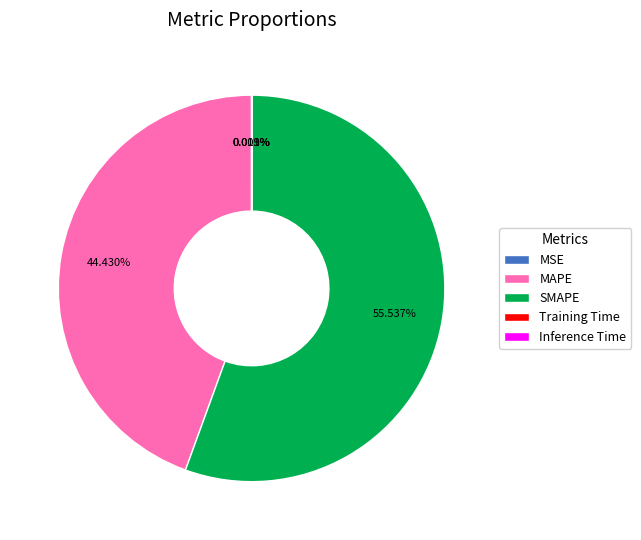

Does any single category account for the majority?

Yes